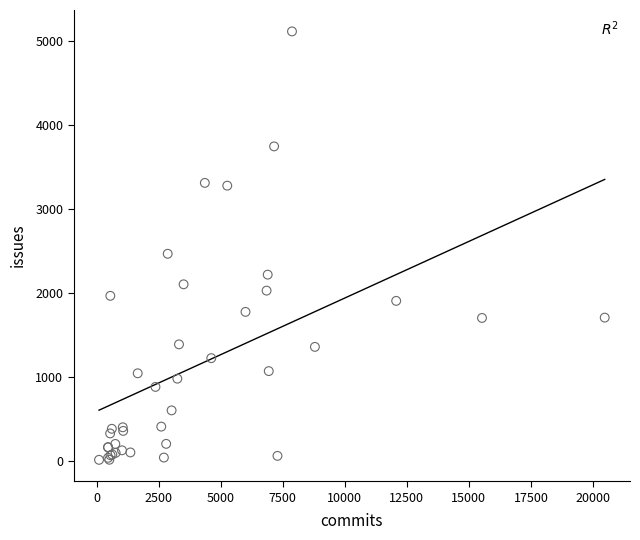

What Y value in the scatter plot is closest to 2562?

2465